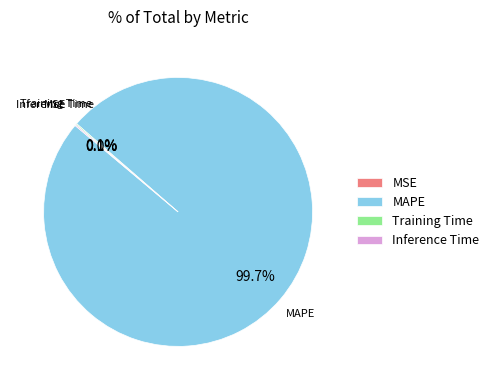

Is it true that MSE is 13% of the pie?

False